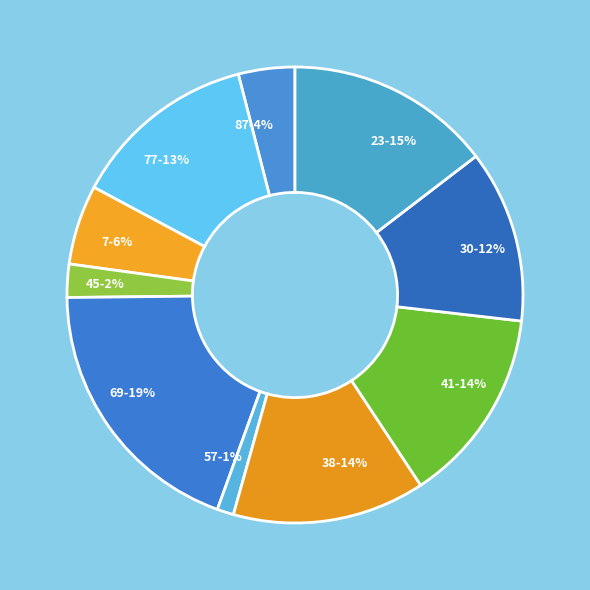

Between 30-12% and 23-15%, which is larger?

23-15%